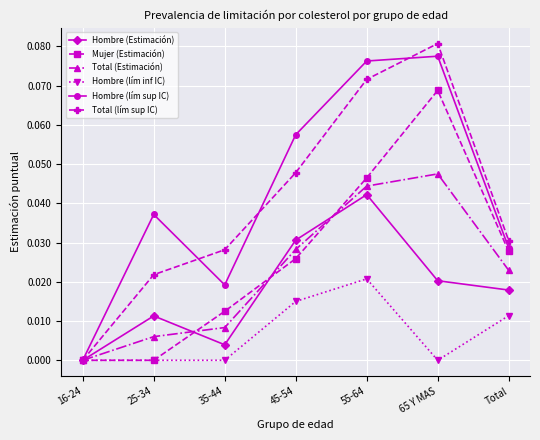

True or false: Mujer (Estimación) and Hombre (Estimación) cross at least once.

True